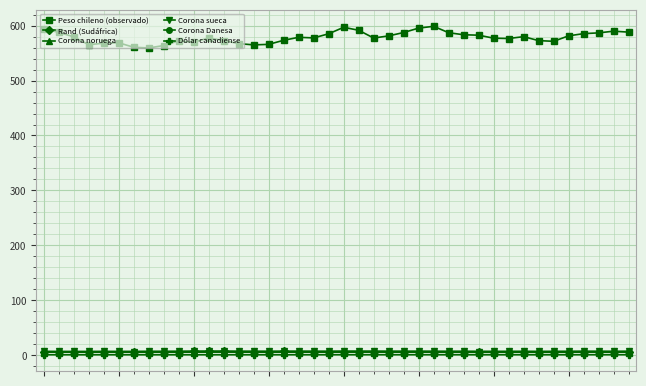

In Corona noruega, how many points are lower than both neighbors (excluding endpoints)?

9